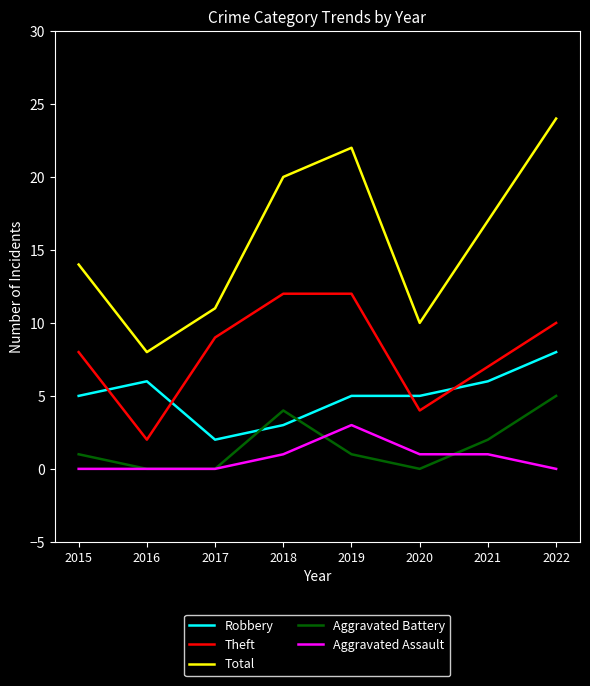

Reading left to right, list all the values displayed in this chart.

Robbery: 5	6	2	3	5	5	6	8
Theft: 8	2	9	12	12	4	7	10
Total: 14	8	11	20	22	10	17	24
Aggravated Battery: 1	0	0	4	1	0	2	5
Aggravated Assault: 0	0	0	1	3	1	1	0